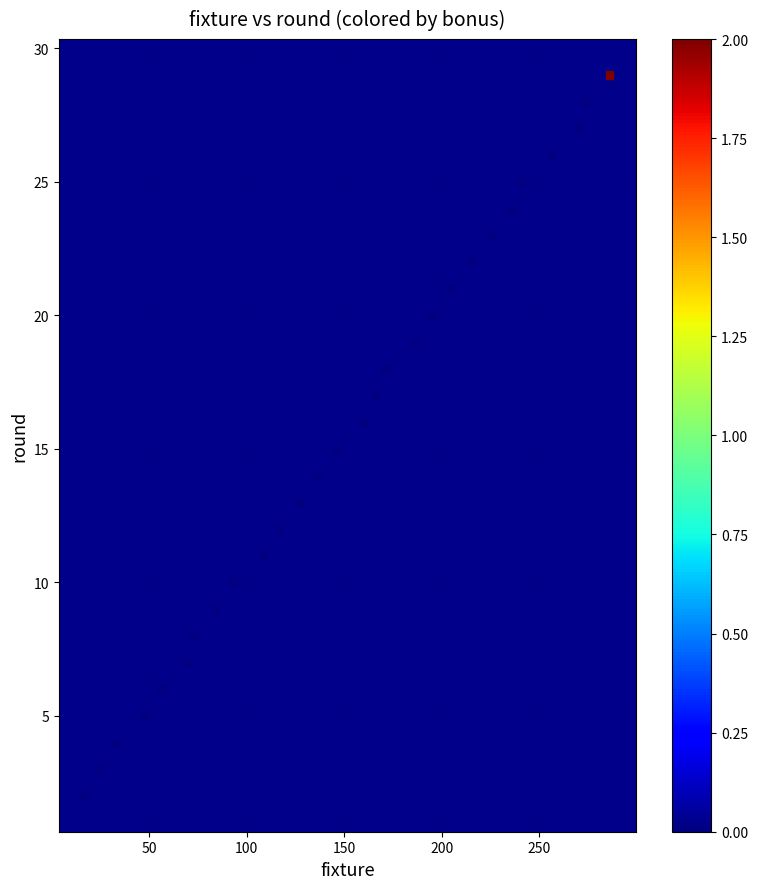

What is the range of X values (max minus min)?

269